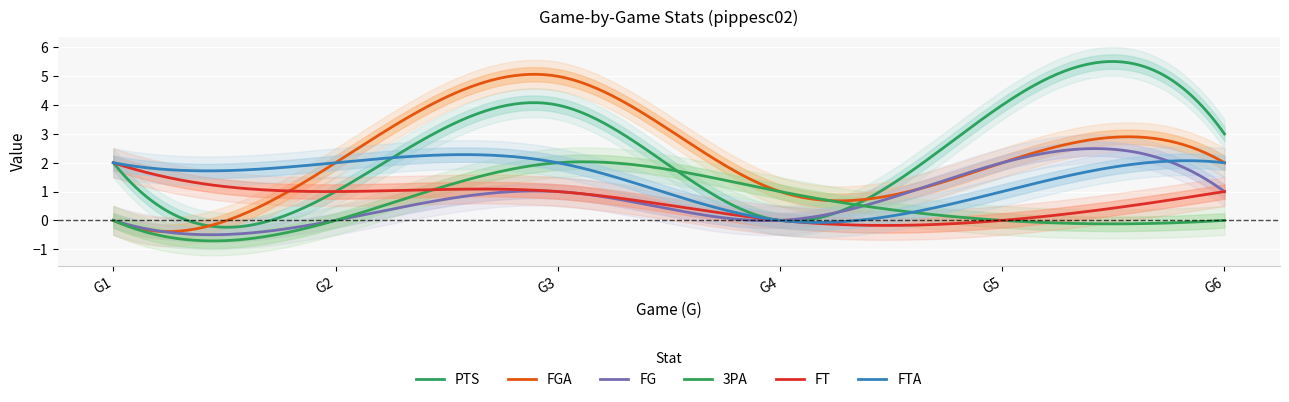

Between 1 and 5, which is larger?

5